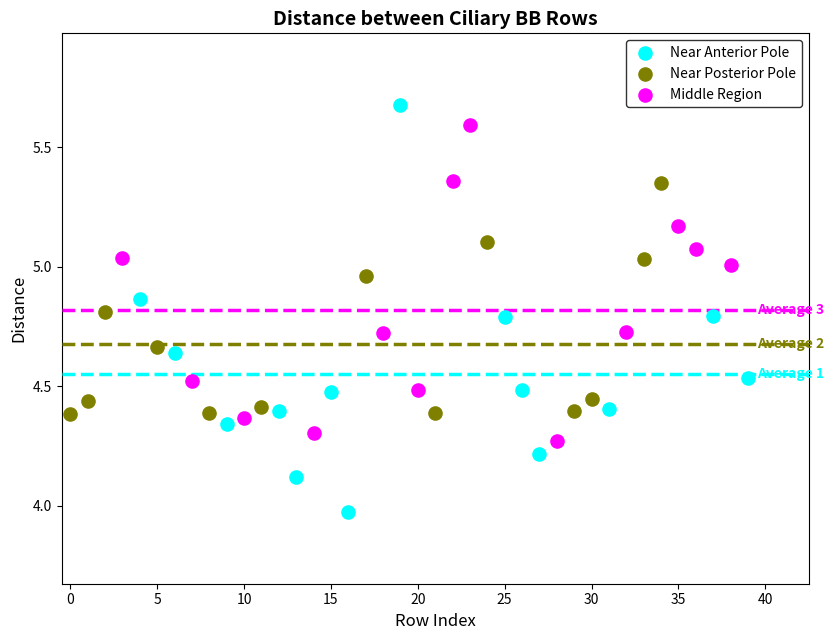

Which series reaches the minimum Y coordinate?

Near Anterior Pole